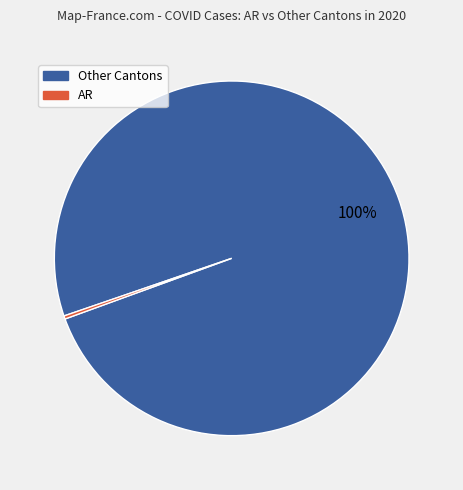

Is there a majority slice in this chart?

Yes